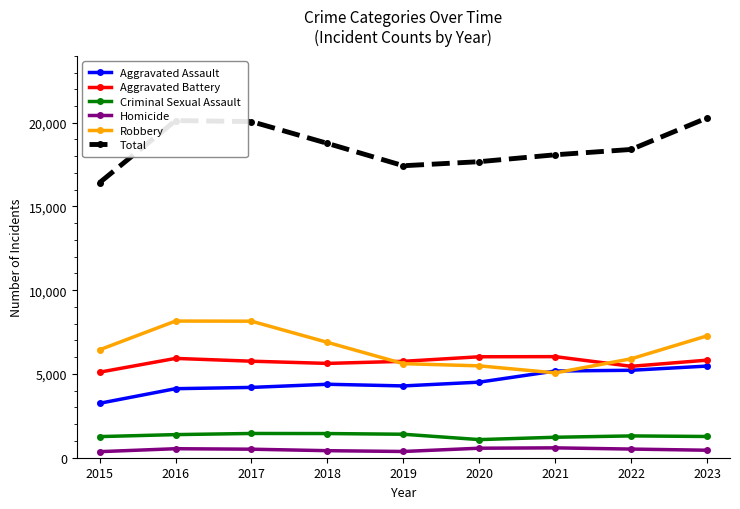

True or false: Homicide and Criminal Sexual Assault cross at least once.

False